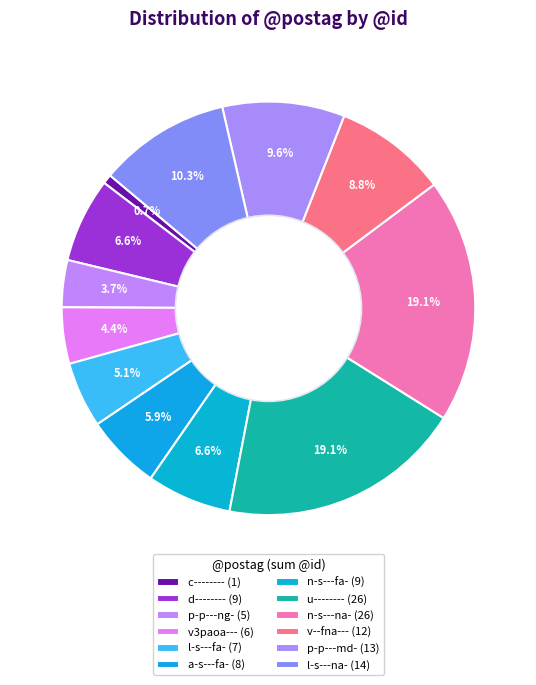

Is there any slice that represents more than half of the pie?

No